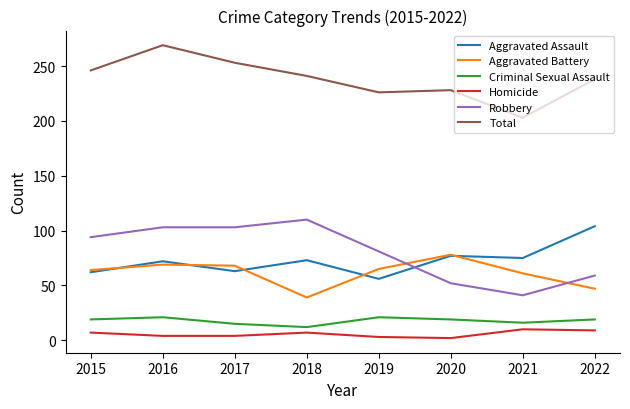

True or false: Aggravated Assault and Homicide intersect in this chart.

False